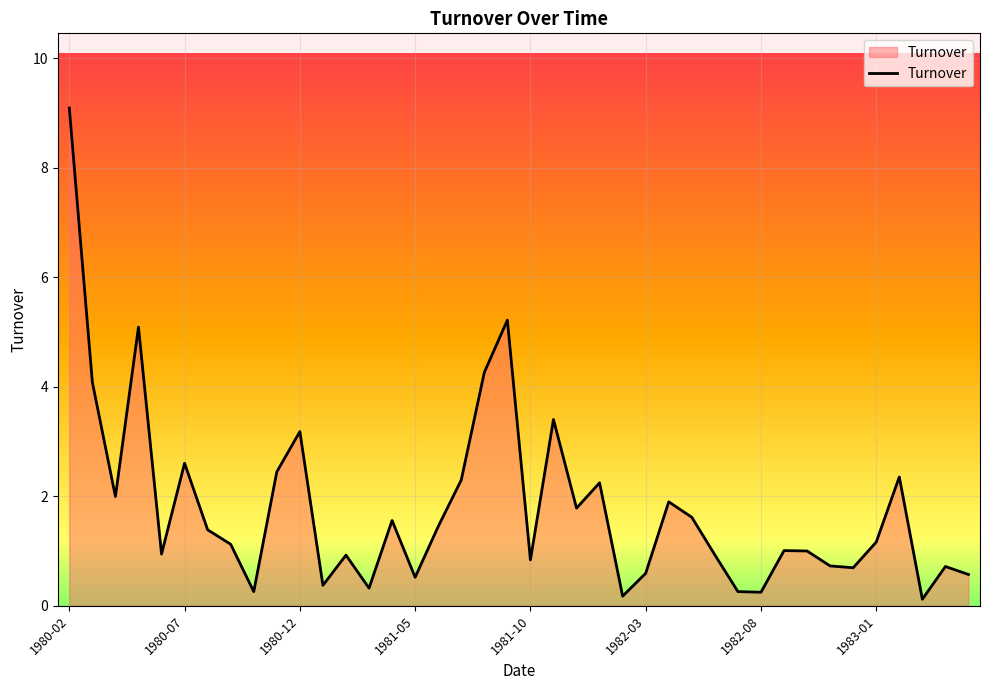

What is the greatest value displayed?

9.1